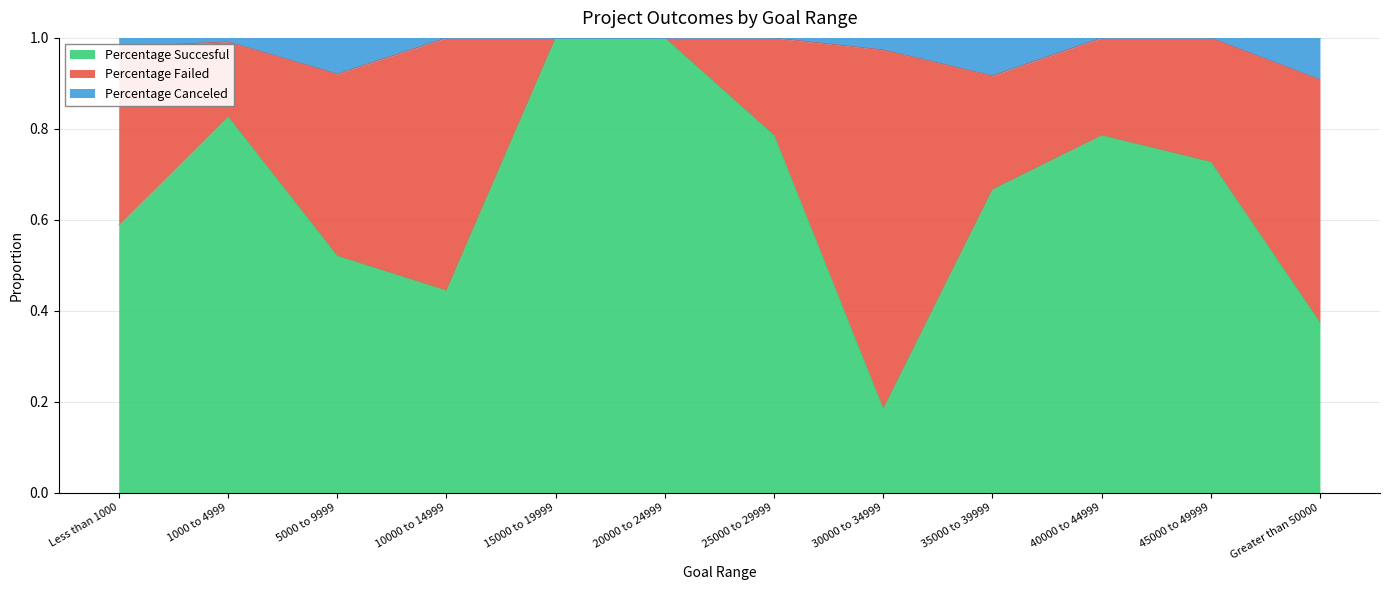

What is the difference between the maximum and minimum values in the Percentage Succesful series?

0.8